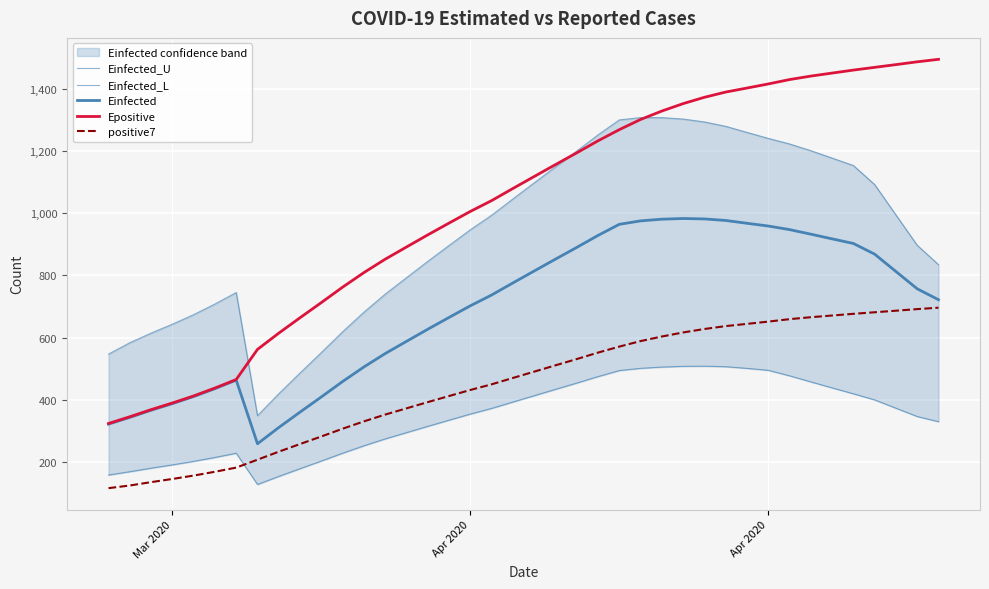

What is the total value across all series at 17?

3442.2